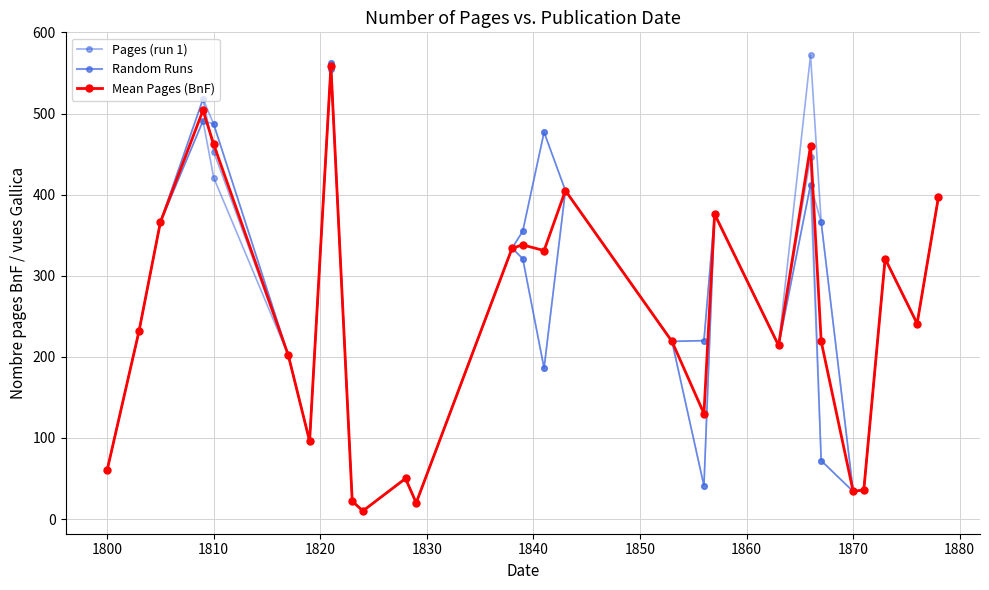

What is the smallest value displayed?

10